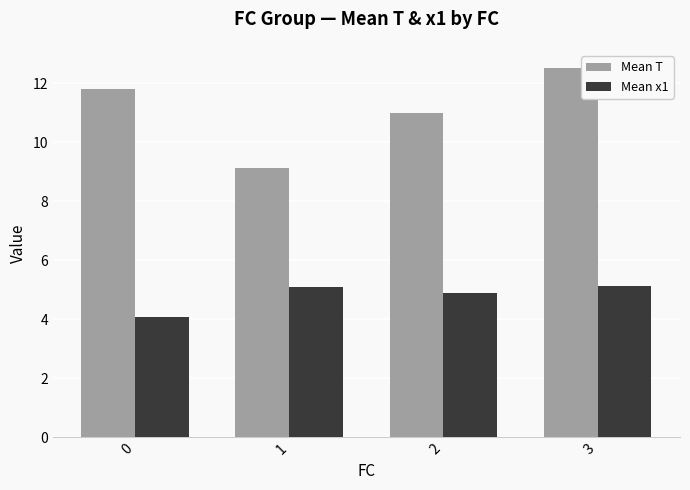

Which category has the lowest value in the Mean T series?

1